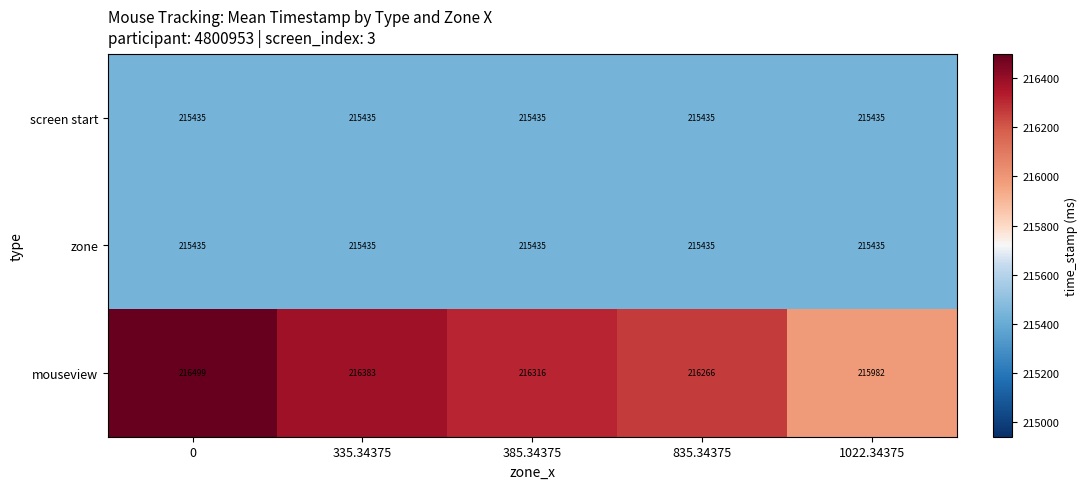

What is the difference between the mouseview values at 385.34375 and 0?

183